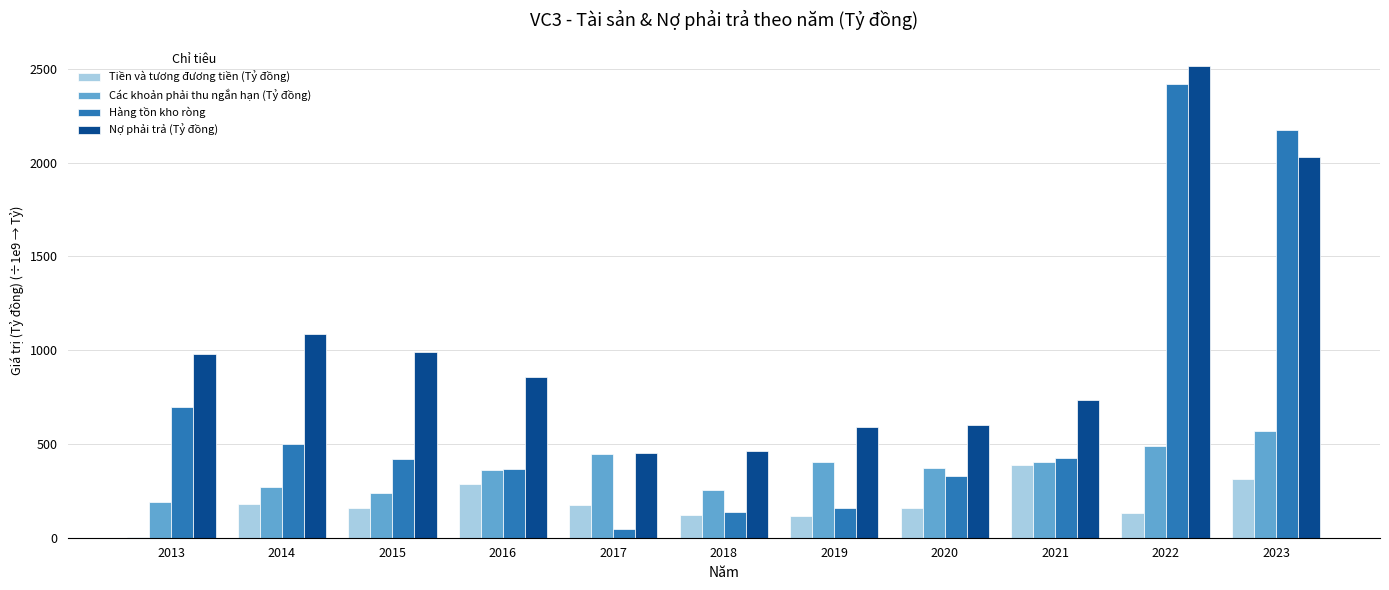

How many groups of bars are there?

11